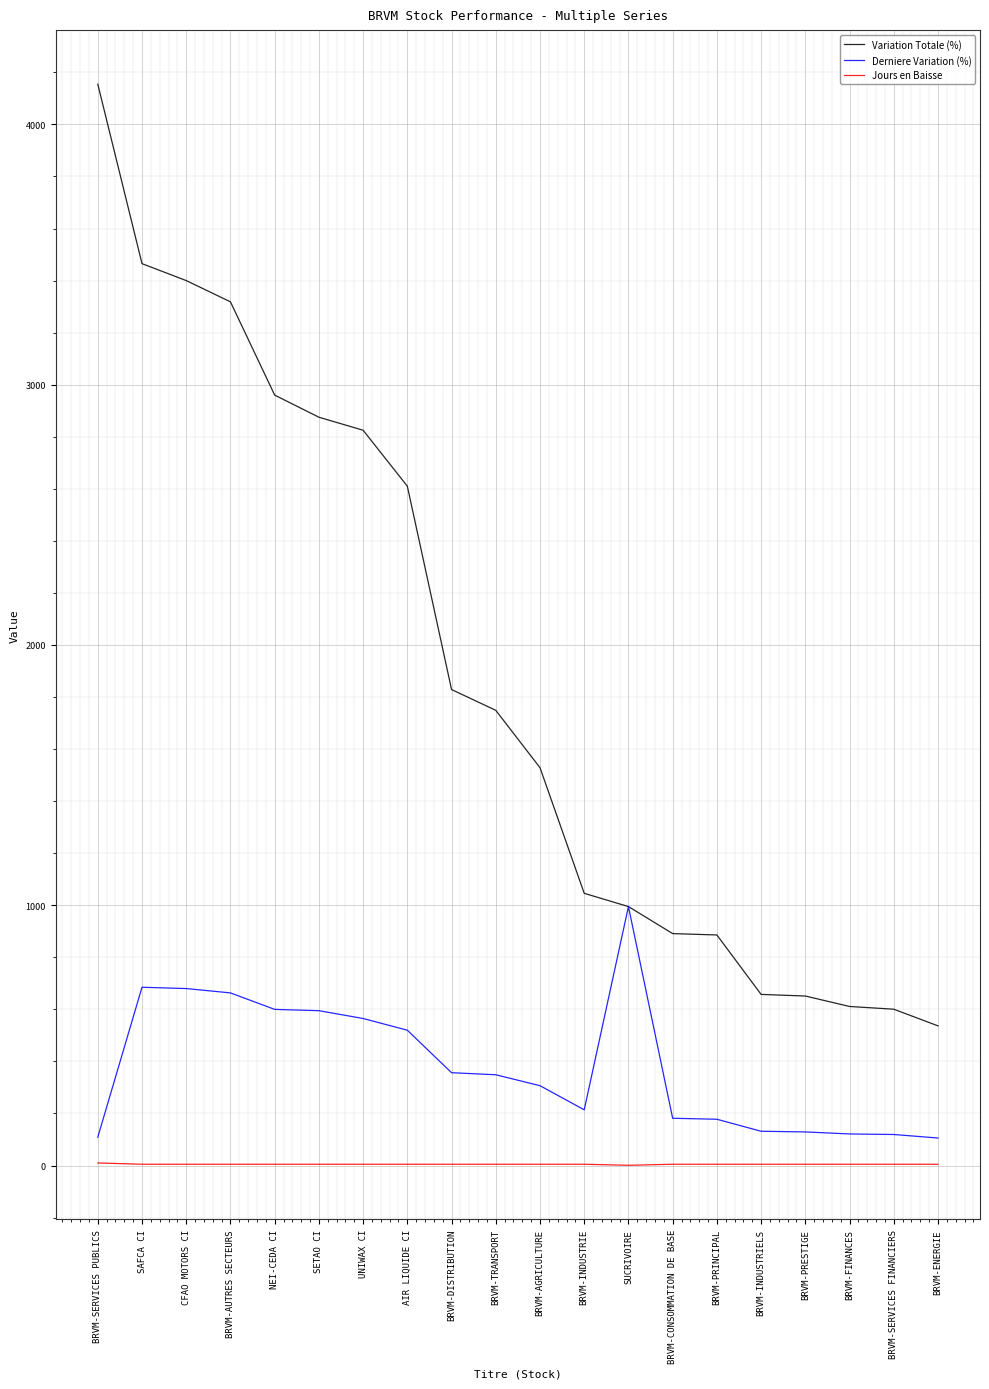

True or false: Jours en Baisse and Variation Totale (%) intersect in this chart.

False